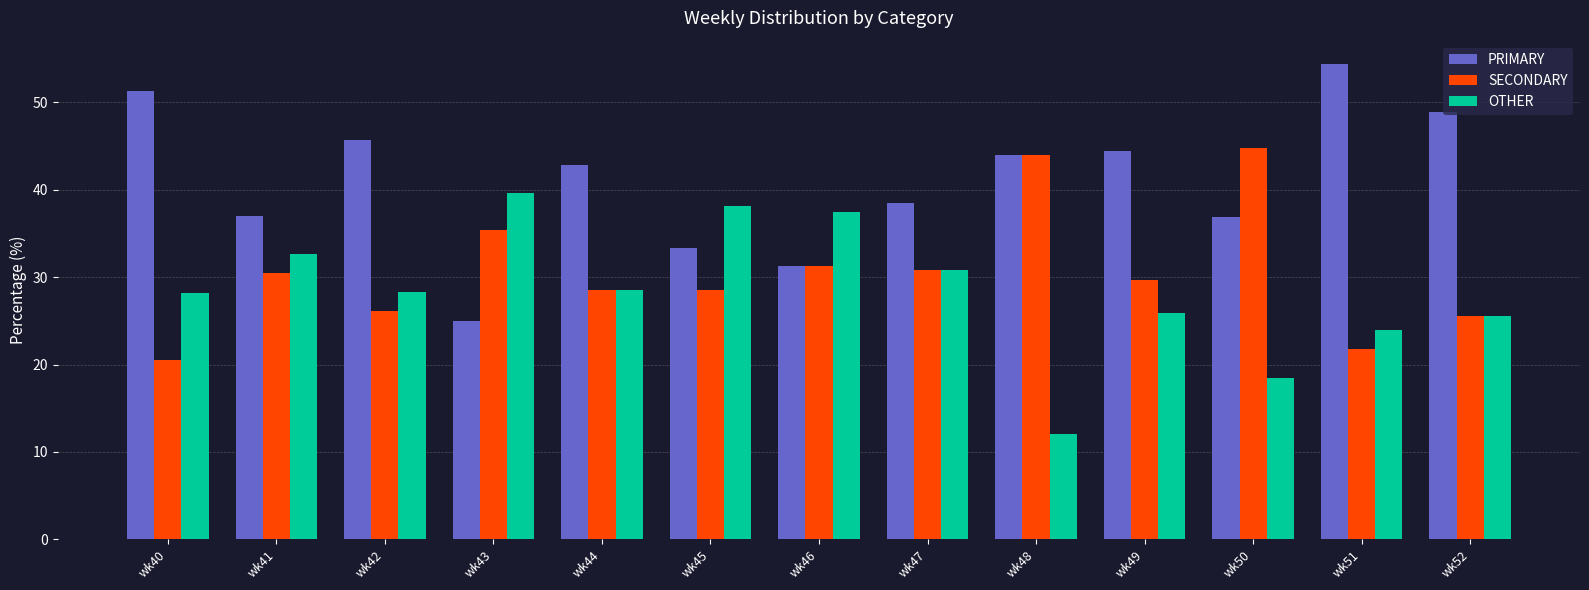

Which series has the largest total across all categories?

PRIMARY